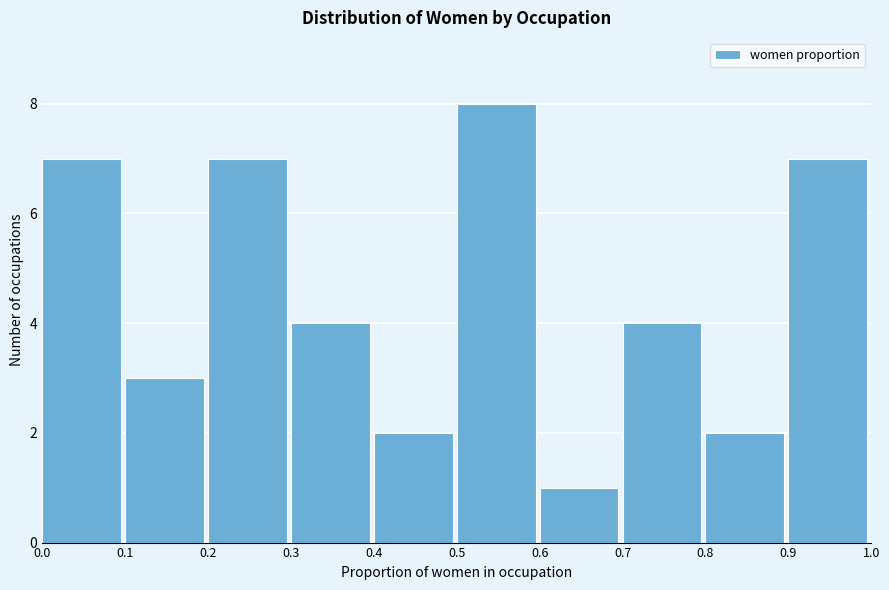

Reading left to right, list every bar in this chart as the range it spans on the x-axis followed by its height. The values are not printed on the chart, so give them approximately, as read against the axis.

0.0 to 0.1: 7
0.1 to 0.2: 3
0.2 to 0.3: 7
0.3 to 0.4: 4
0.4 to 0.5: 2
0.5 to 0.6: 8
0.6 to 0.7: 1
0.7 to 0.8: 4
0.8 to 0.9: 2
0.9 to 1.0: 7